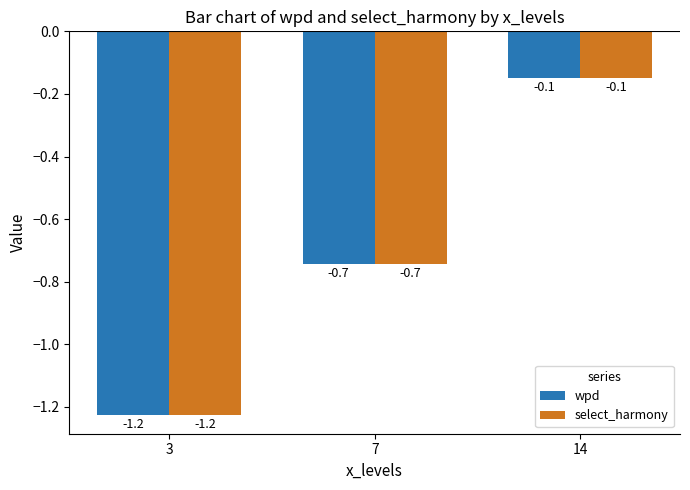

What is the sum of all wpd values?

-2.1